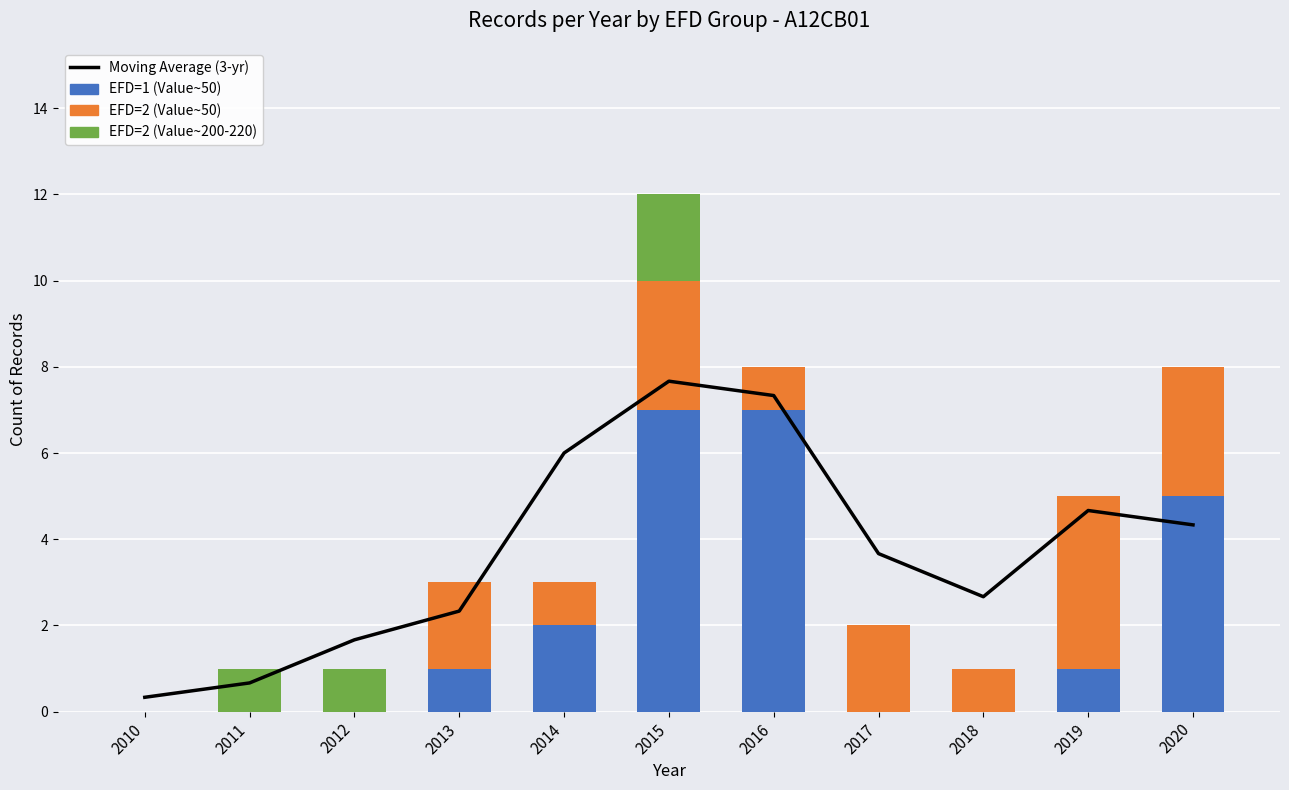

Which series has the largest range (max minus min)?

Moving Average (3-yr)